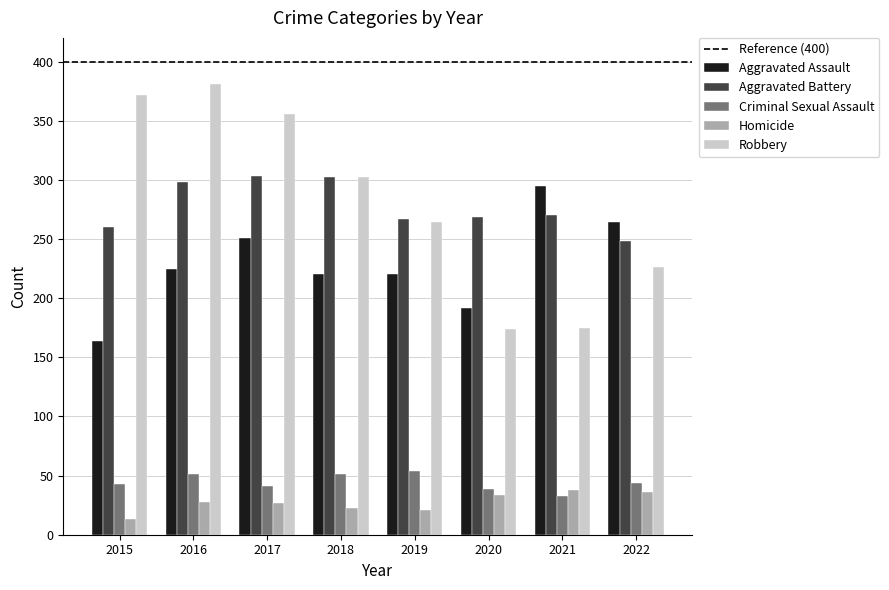

Which category has the highest value across all series?

2016